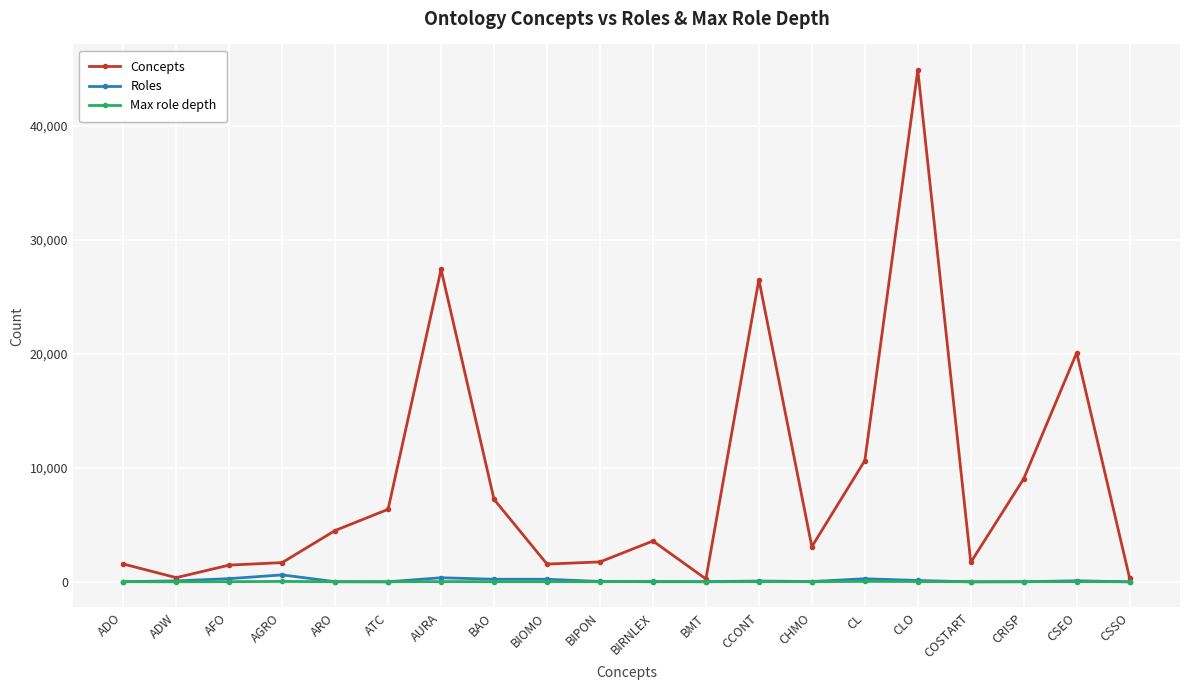

What is the label of the 12th point from the left?

BMT